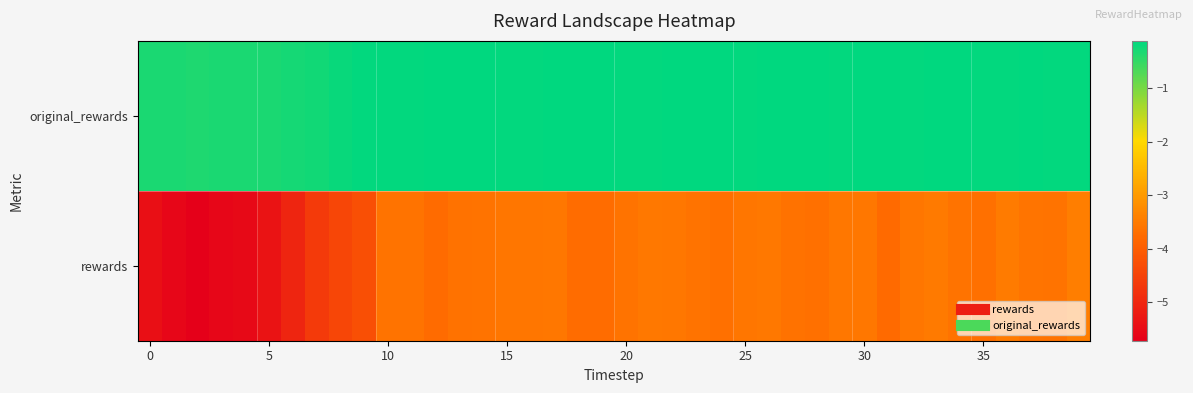

Reading right to left, what are all the values shown in this chart?

original_rewards: -0.1	-0.1	-0.1	-0.1	-0.1	-0.1	-0.1	-0.1	-0.1	-0.1	-0.1	-0.1	-0.1	-0.1	-0.1	-0.1	-0.1	-0.1	-0.1	-0.1	-0.1	-0.1	-0.1	-0.1	-0.1	-0.1	-0.1	-0.1	-0.1	-0.1	-0.1	-0.2	-0.2	-0.3	-0.3	-0.3	-0.3	-0.3	-0.3	-0.3
rewards: -3.5	-3.6	-3.6	-3.5	-3.7	-3.6	-3.5	-3.6	-3.8	-3.6	-3.6	-3.7	-3.7	-3.5	-3.6	-3.7	-3.6	-3.6	-3.5	-3.6	-3.7	-3.7	-3.6	-3.6	-3.6	-3.6	-3.7	-3.8	-3.6	-3.6	-4.3	-4.4	-4.6	-5.0	-5.4	-5.5	-5.6	-5.7	-5.6	-5.4